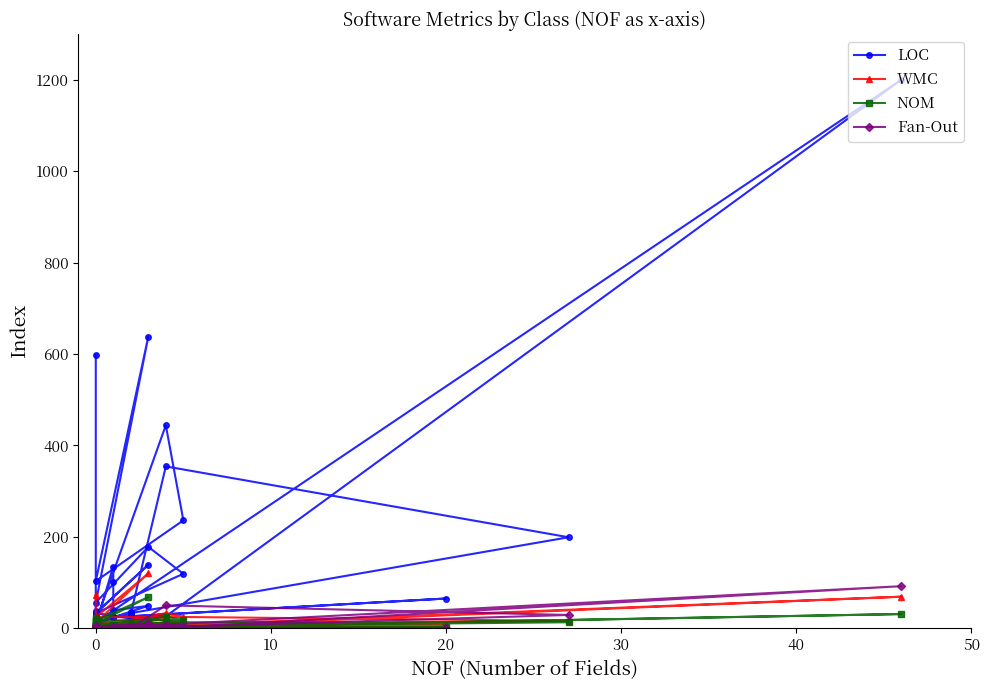

Is the value of NOM at 0 greater than the value of WMC at 0?

No